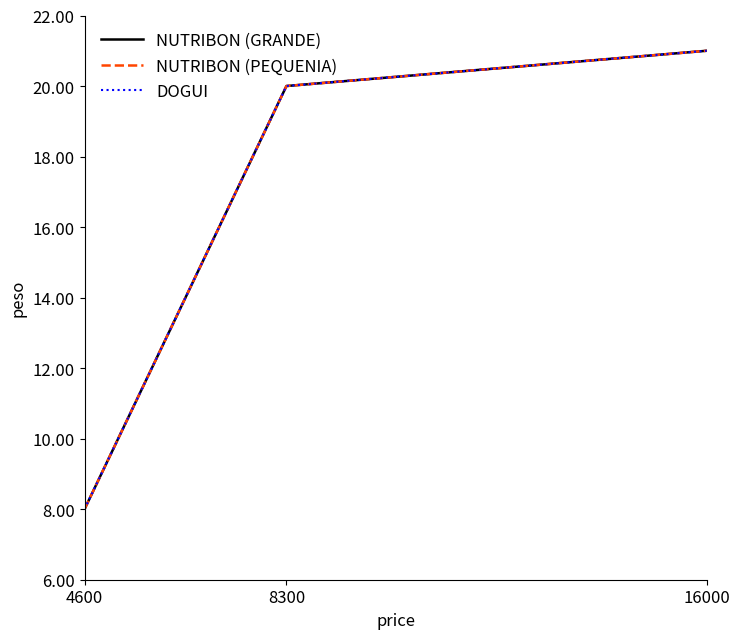

The value of NUTRIBON (PEQUENIA) at 8300 is 31. True or false?

False